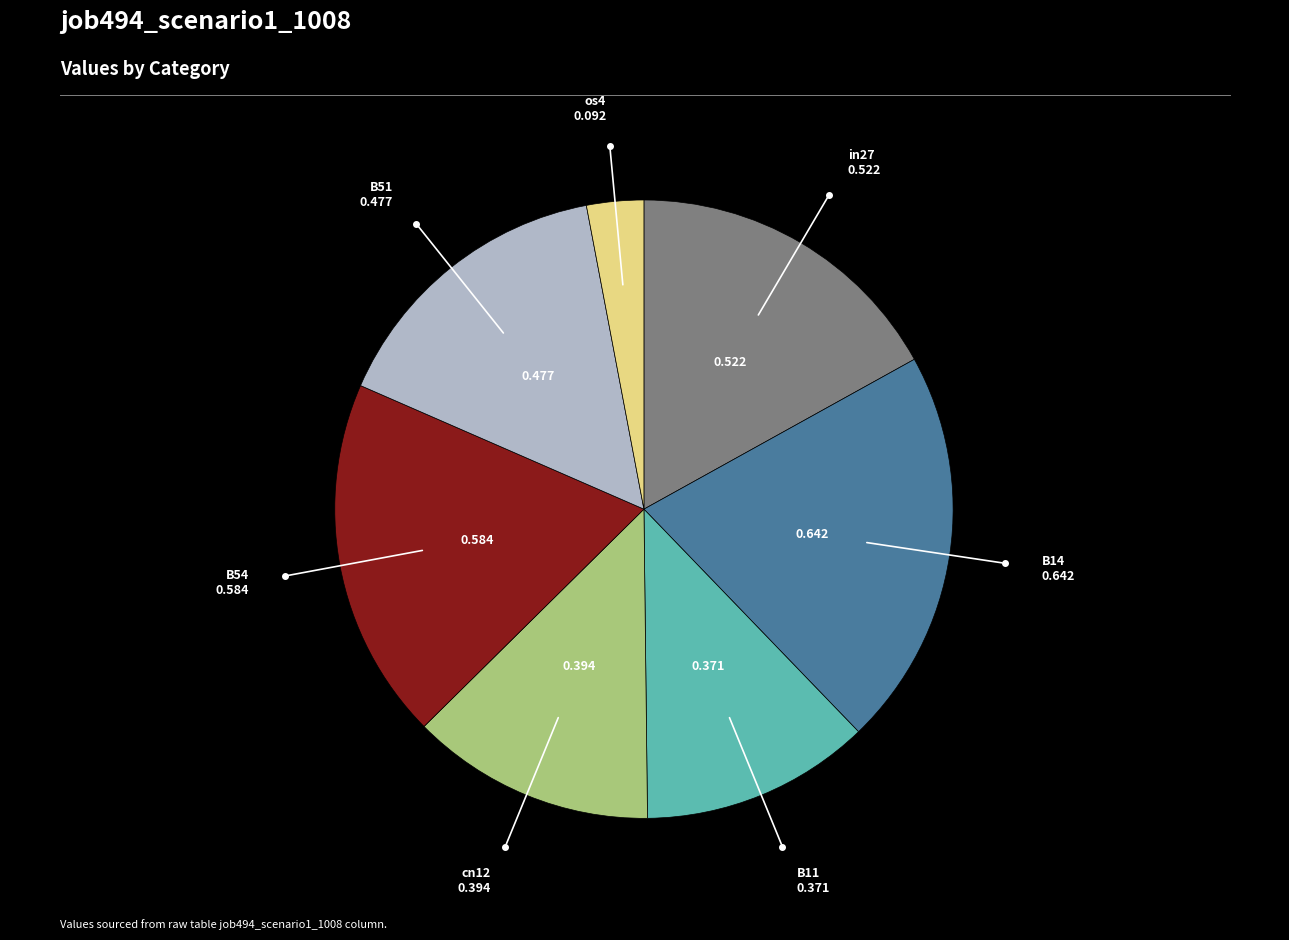

Is there a majority slice in this chart?

No